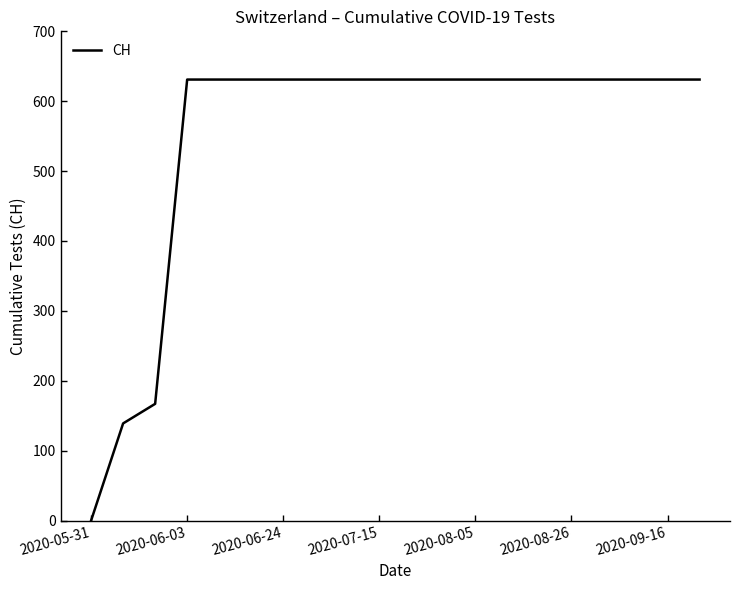

Does the chart display data point markers on the line(s)?

No